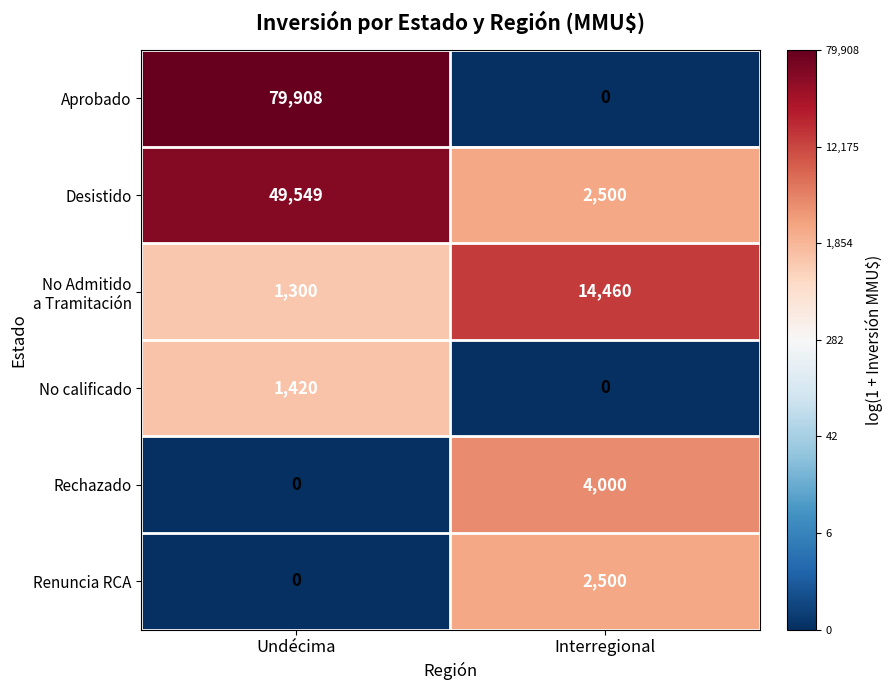

Which category has the highest value across all series?

Undécima